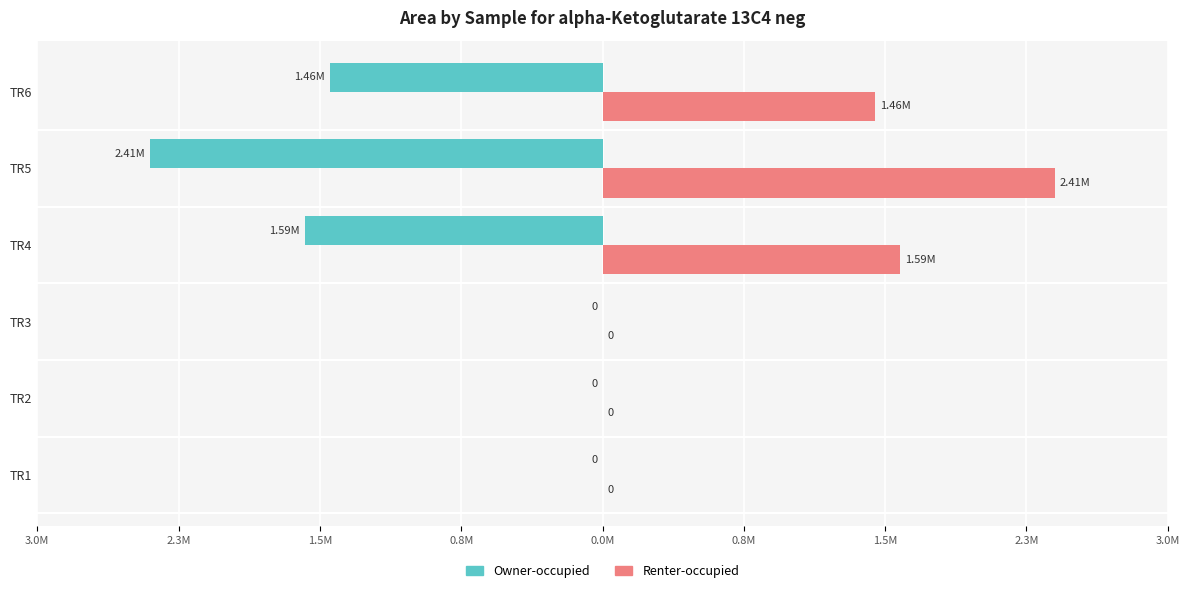

Reading left to right, what are all the values shown in this chart?

Owner-occupied: 0	0	0	-1589964	-2414096	-1456679
Renter-occupied: 0	0	0	1589964	2414096	1456679